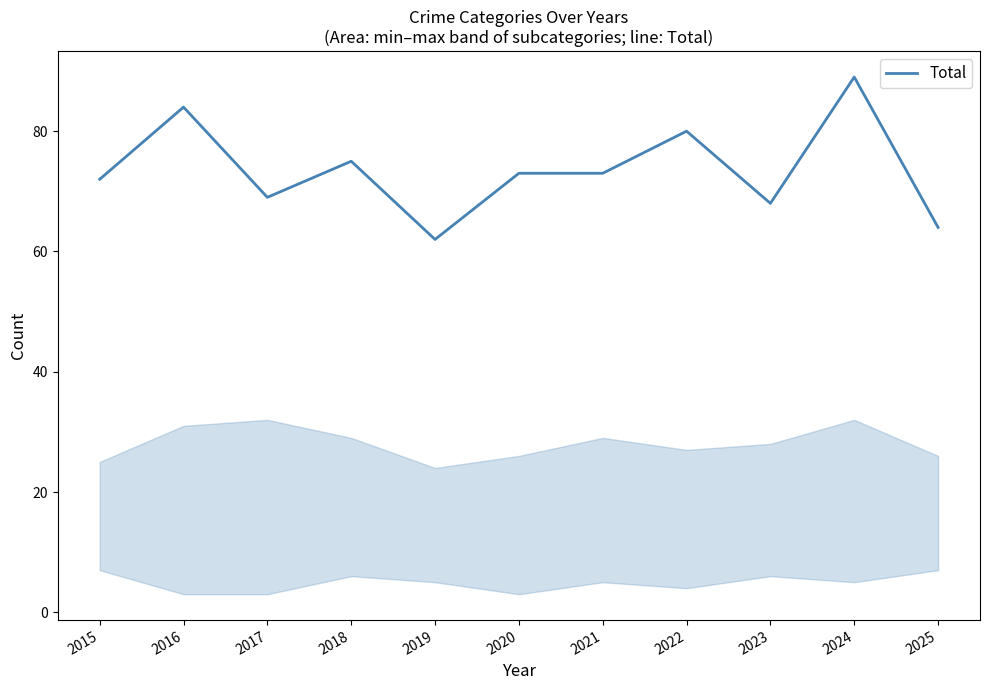

Reading left to right, list all the values displayed in this chart.

2015=72	2016=84	2017=69	2018=75	2019=62	2020=73	2021=73	2022=80	2023=68	2024=89	2025=64